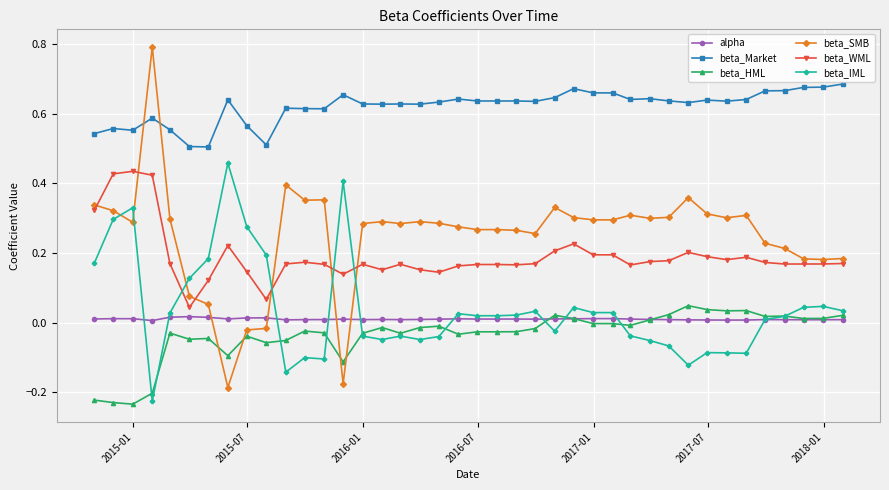

How many times do beta_SMB and beta_WML cross each other?

6